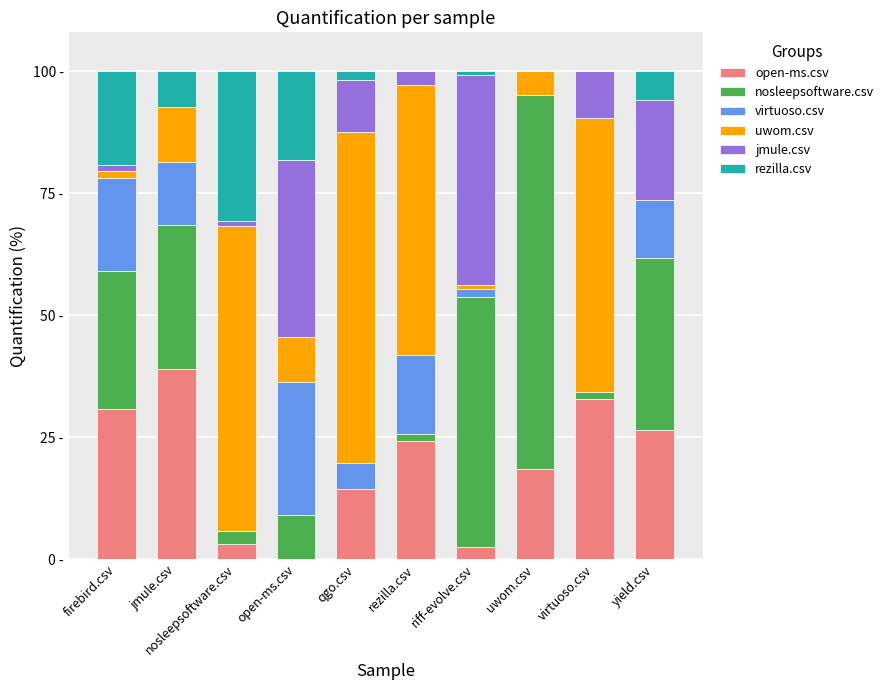

Rank the series by their maximum value, from lowest to highest.

virtuoso.csv, rezilla.csv, open-ms.csv, jmule.csv, uwom.csv, nosleepsoftware.csv